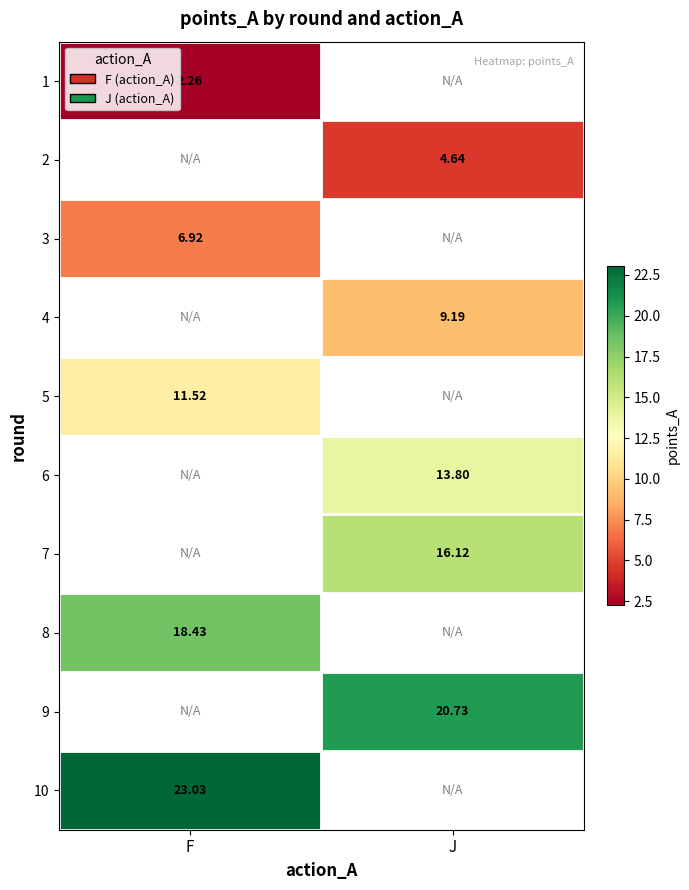

At which category does the chart reach its minimum across all series?

F